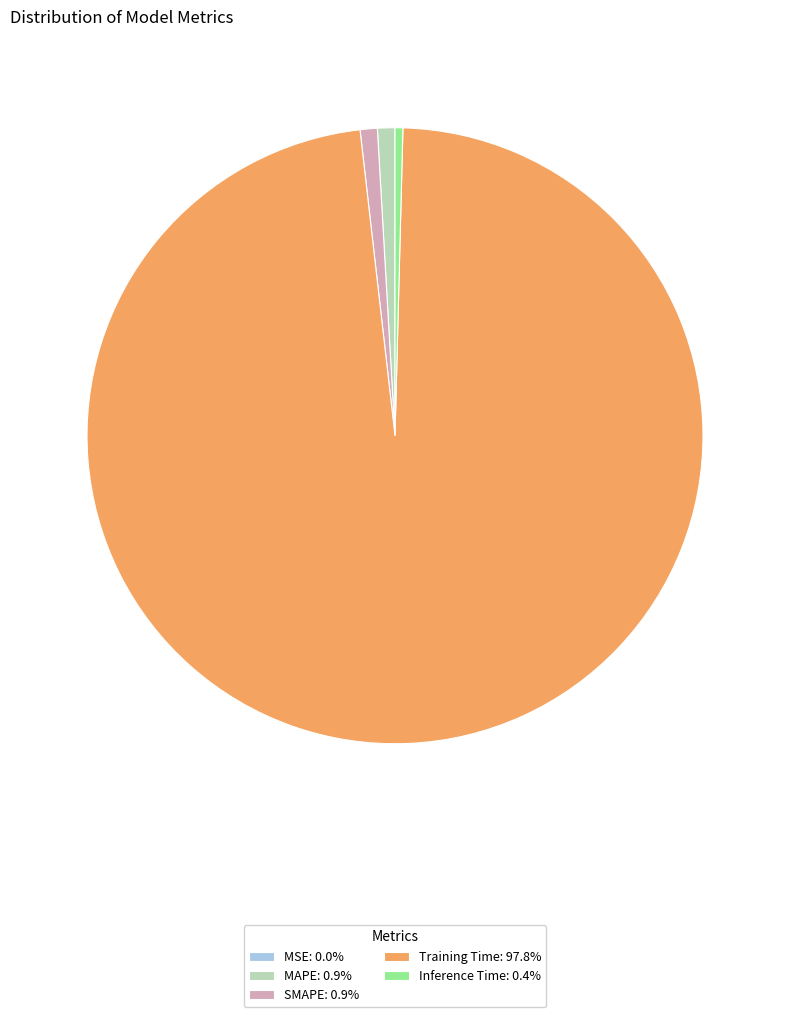

Is there any slice that represents more than half of the pie?

Yes